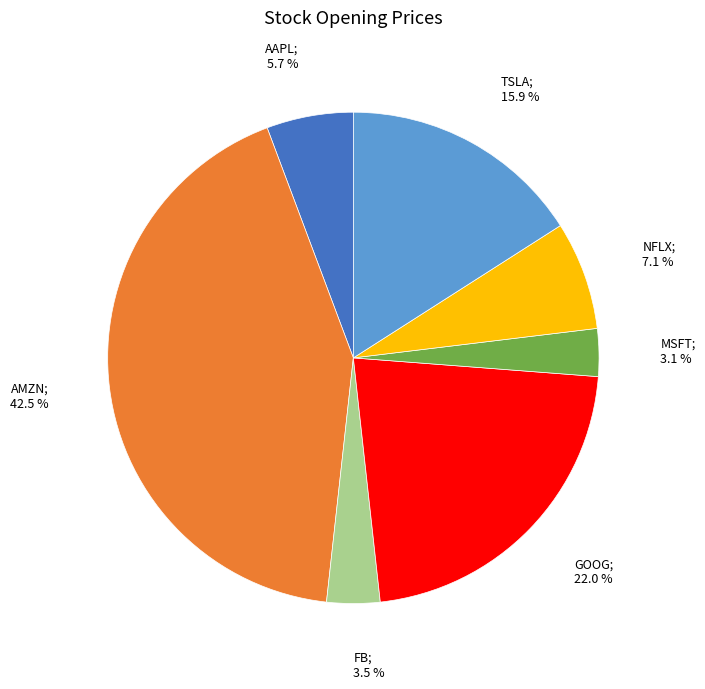

How many slices are in this pie chart?

7